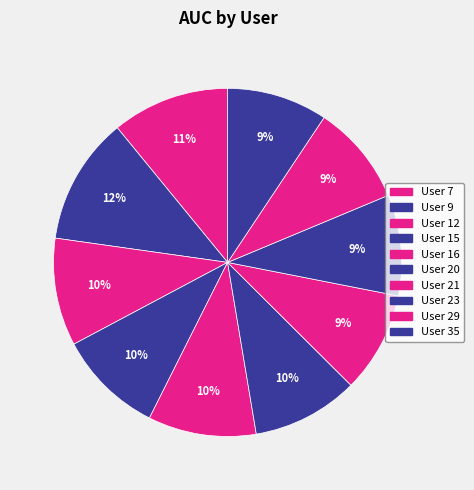

Is there any slice that represents more than half of the pie?

No